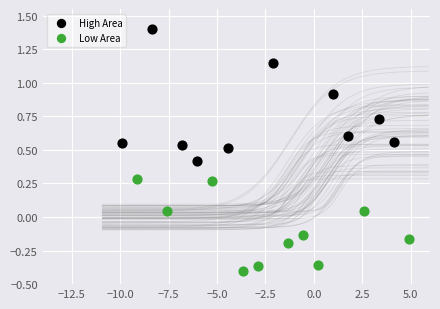

Which series contains the lowest Y value?

Low Area